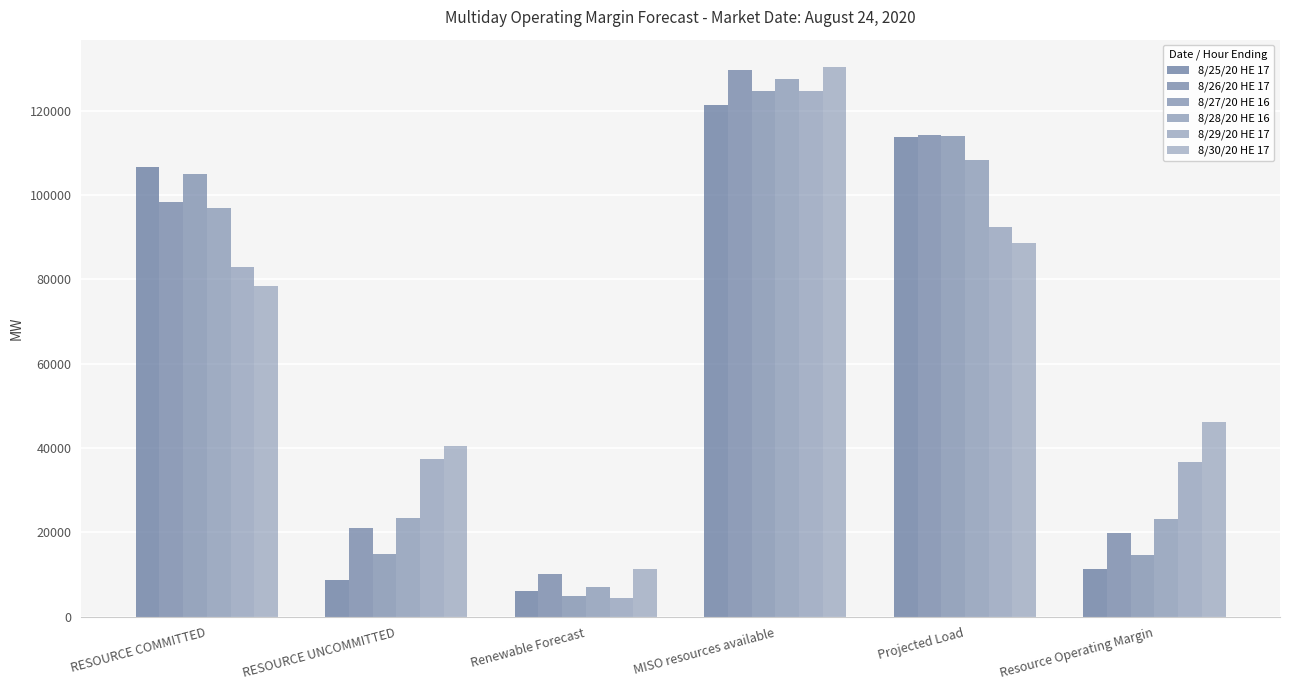

At which category does the chart reach its peak across all series?

MISO resources available